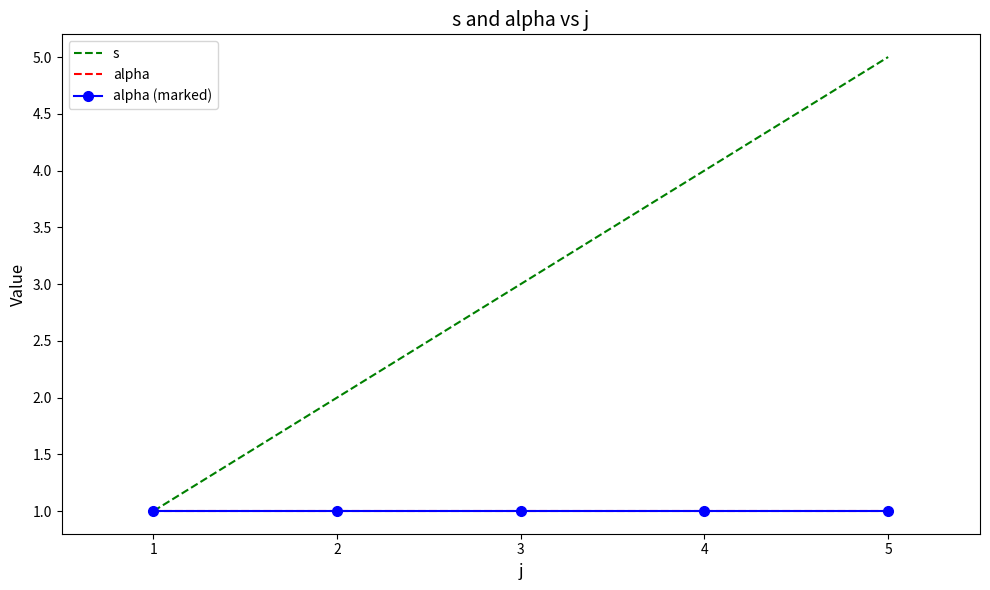

True or false: s and alpha (marked) intersect in this chart.

False